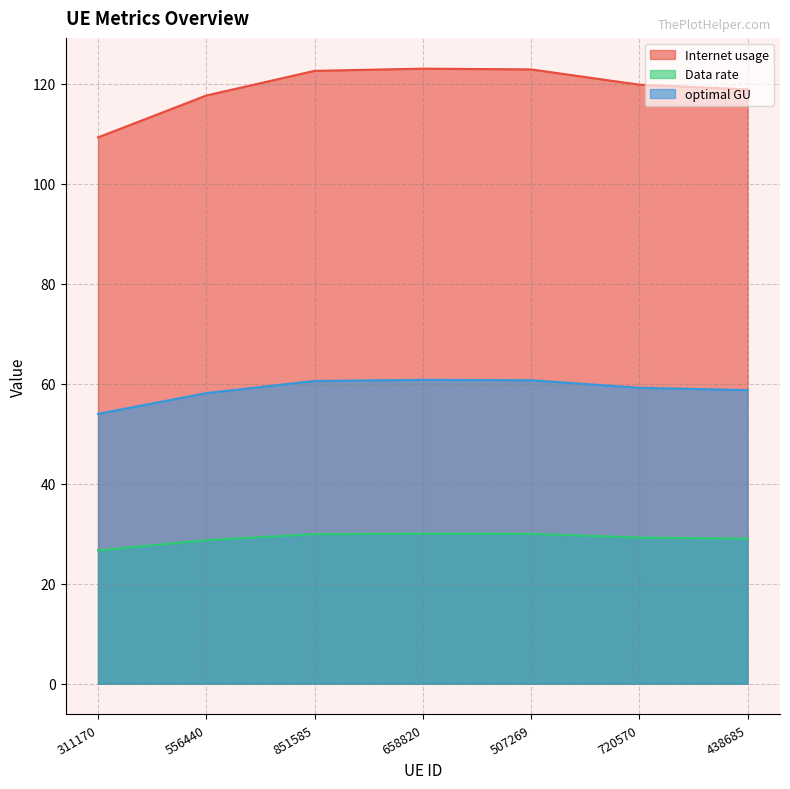

Is it true that Data rate equals 40.6 at 851585?

False